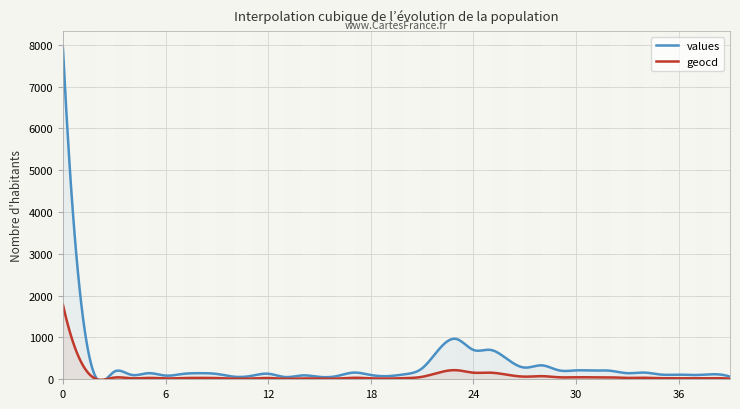

How many data points in values are above 146?

17